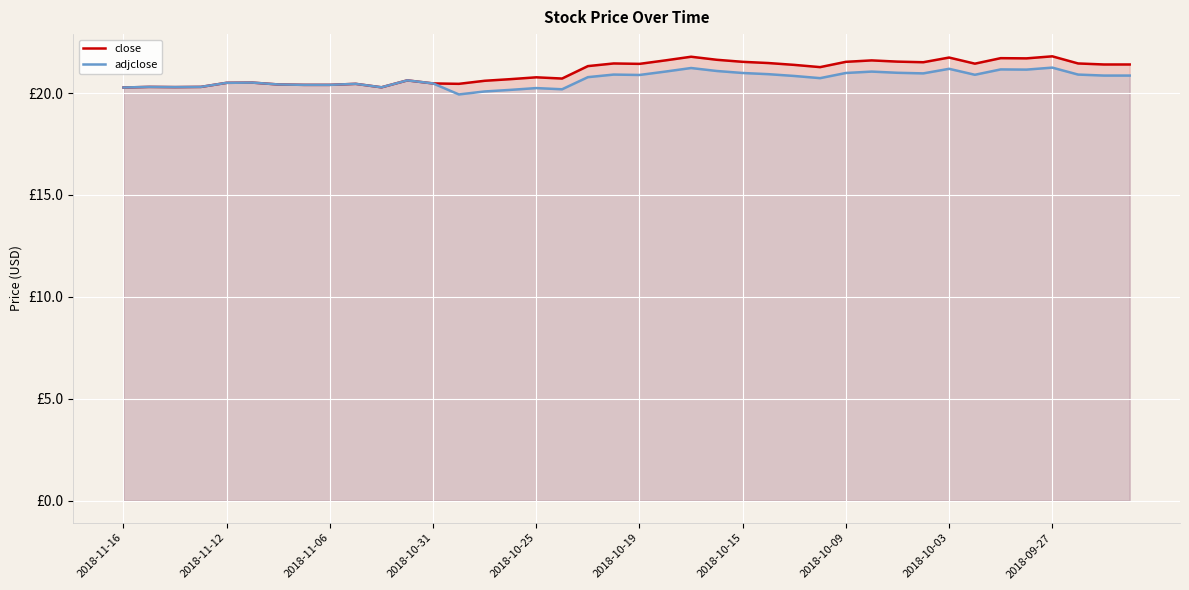

Rank the series at 18 from lowest to highest value.

adjclose, close